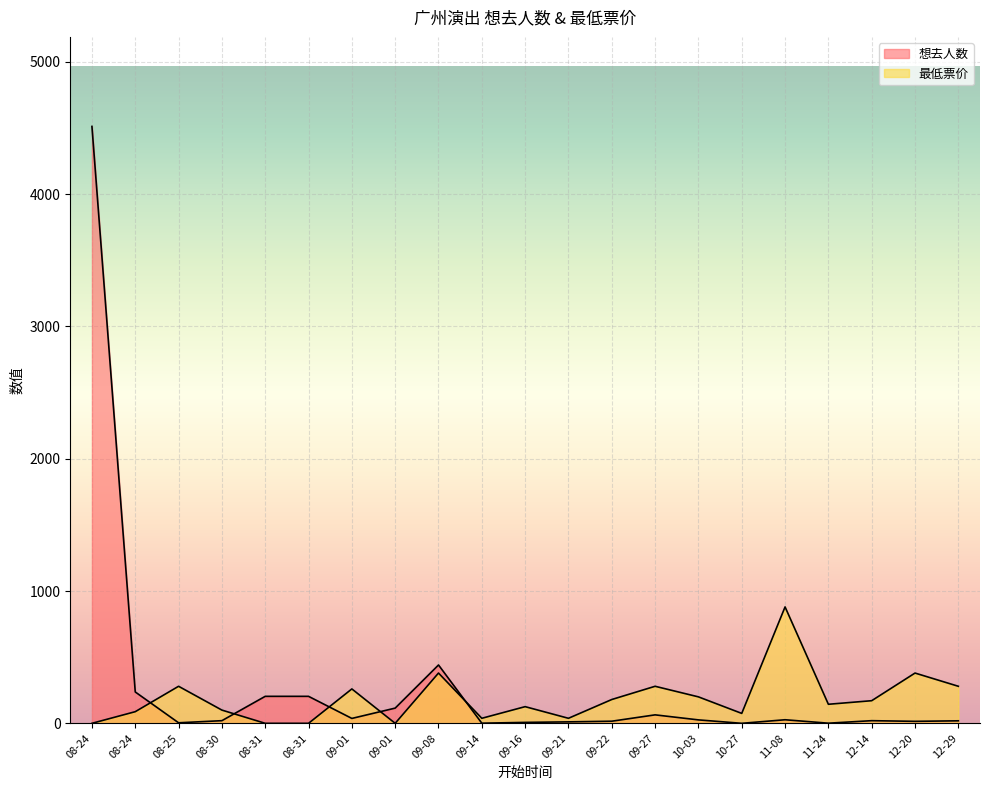

Does the chart display data point markers on the line(s)?

No